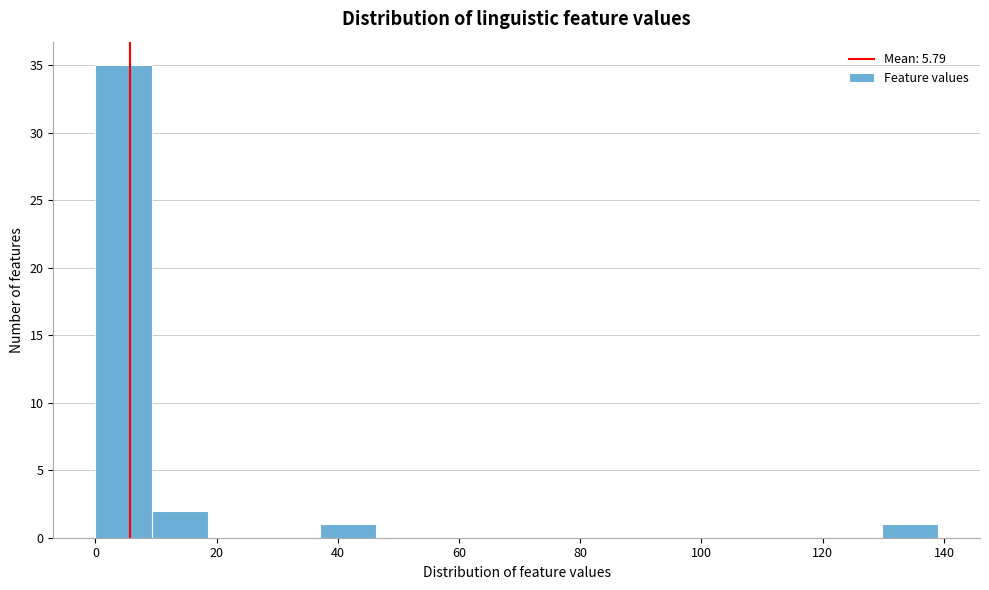

How tall is the bar that spans 130 to 140 on the x-axis? Neither the bar edges nor the heights are printed on the chart, so give them approximately, as read against the axes.

1